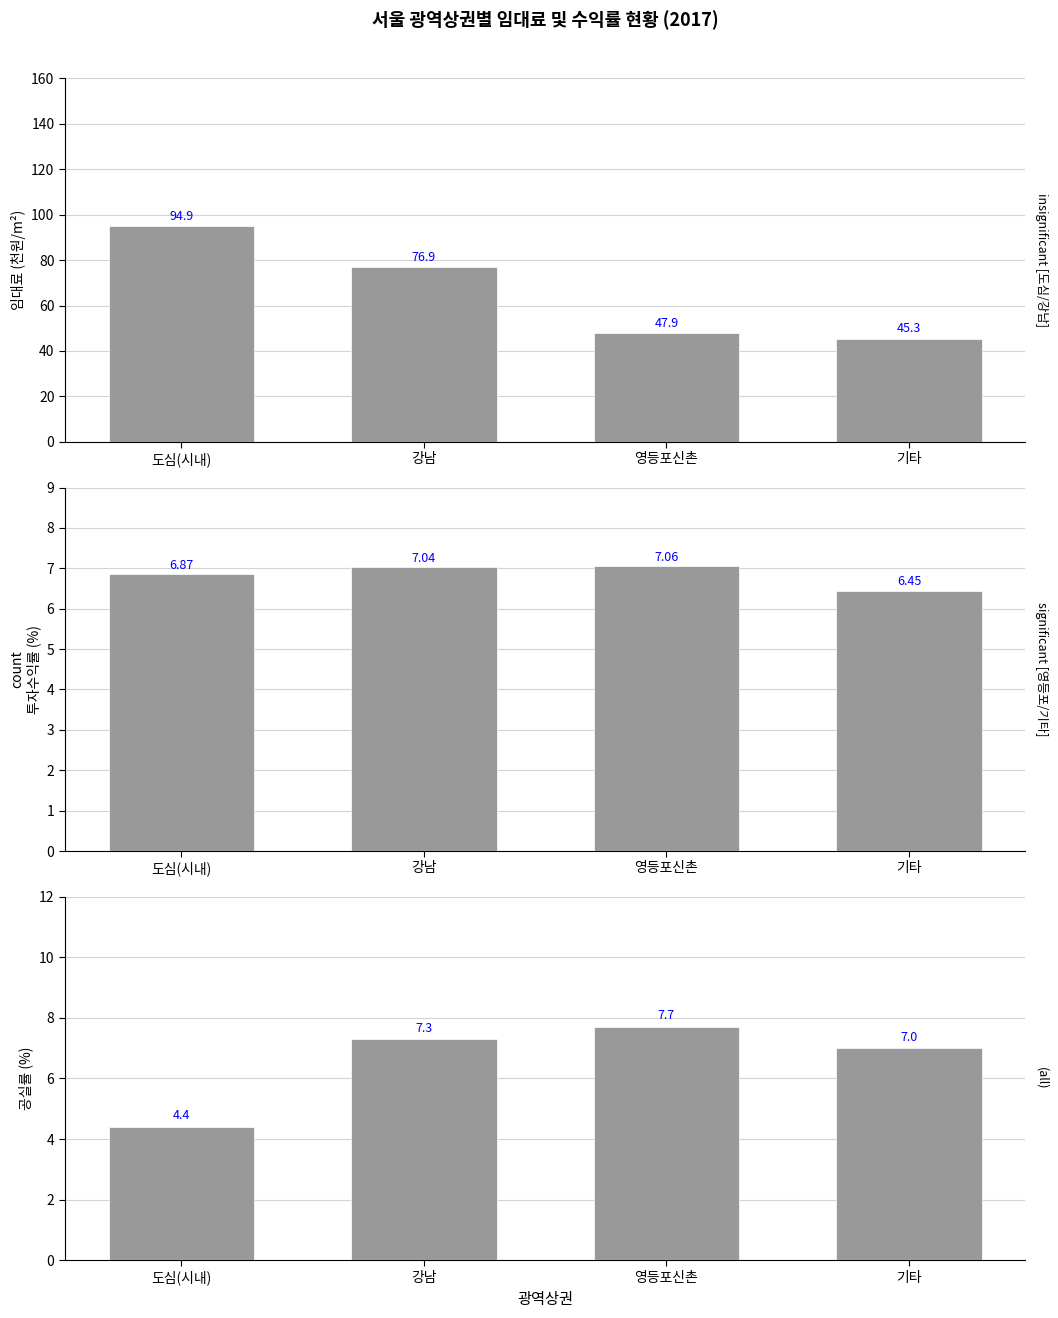

What are all the series names shown in the legend?

임대료, 투자수익률, 공실률